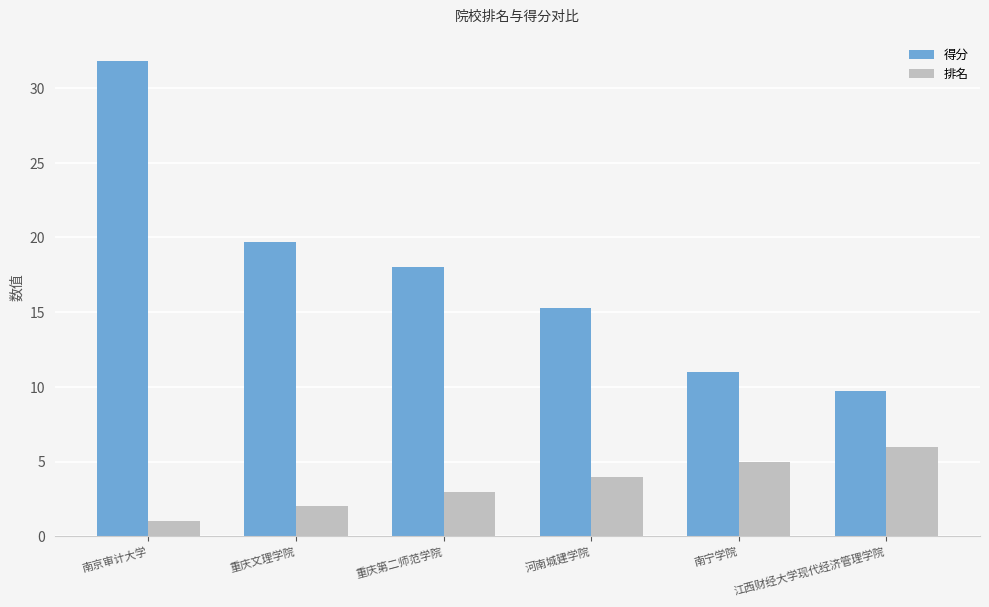

List the labels in order of 得分 value, largest first.

南京审计大学, 重庆文理学院, 重庆第二师范学院, 河南城建学院, 南宁学院, 江西财经大学现代经济管理学院